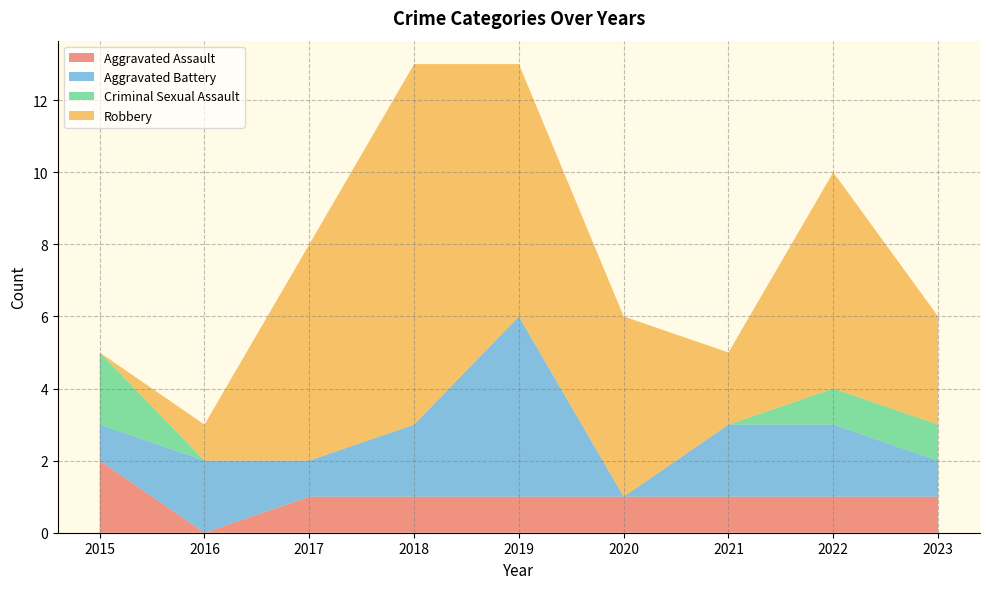

Reading right to left, extract all data points from this chart.

Aggravated Assault: 2023=1	2022=1	2021=1	2020=1	2019=1	2018=1	2017=1	2016=0	2015=2
Aggravated Battery: 2023=1	2022=2	2021=2	2020=0	2019=5	2018=2	2017=1	2016=2	2015=1
Criminal Sexual Assault: 2023=1	2022=1	2021=0	2020=0	2019=0	2018=0	2017=0	2016=0	2015=2
Robbery: 2023=3	2022=6	2021=2	2020=5	2019=7	2018=10	2017=6	2016=1	2015=0
Total: 2023=6	2022=10	2021=5	2020=6	2019=13	2018=13	2017=8	2016=3	2015=5